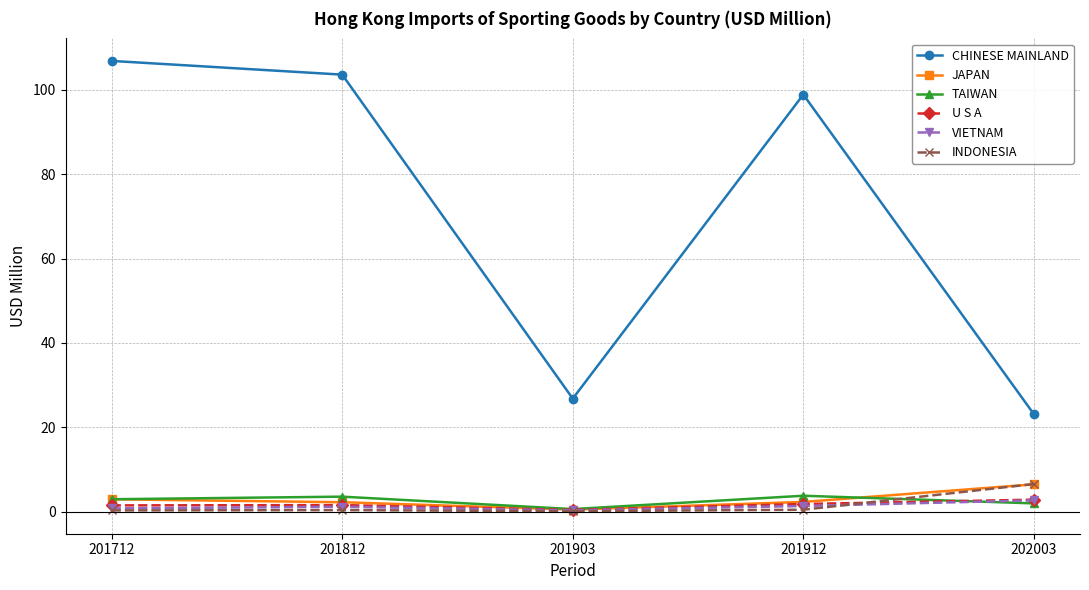

What is the total value across all series at 201712?

115.3